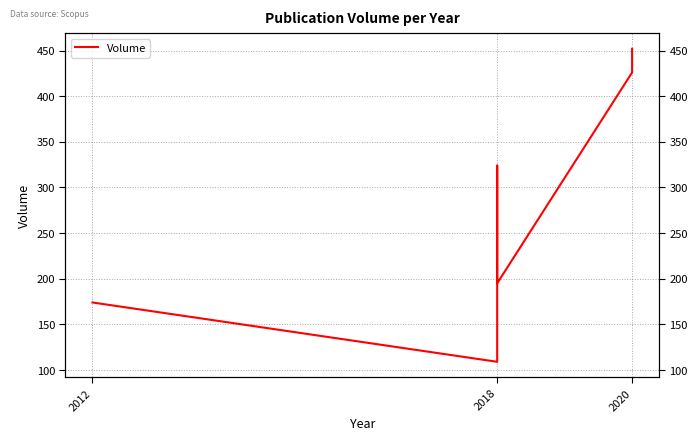

The value at 3 is 616. True or false?

False